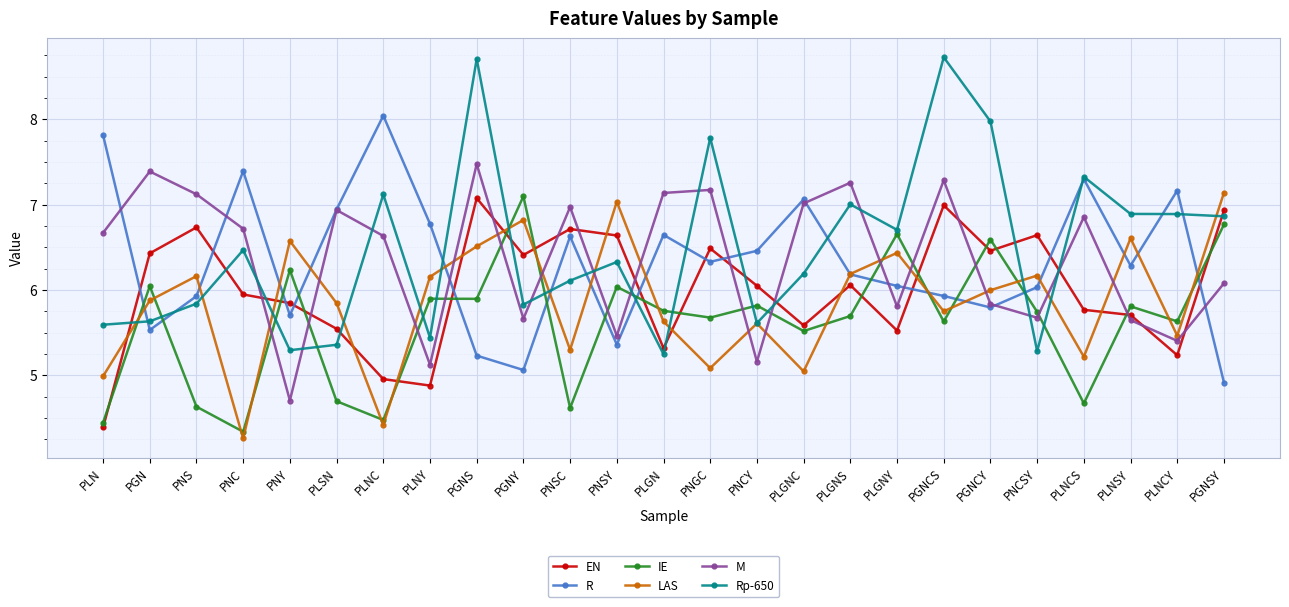

Which series changed the most between PGN and PNSY?

M